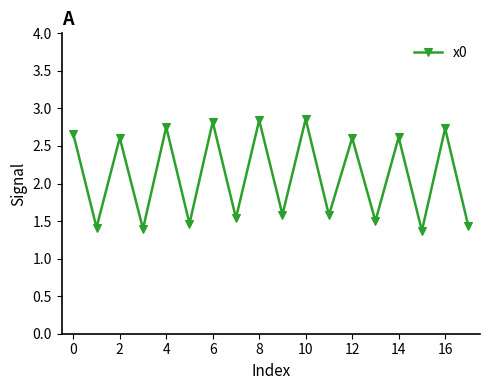

What is the sum of all values?

37.8